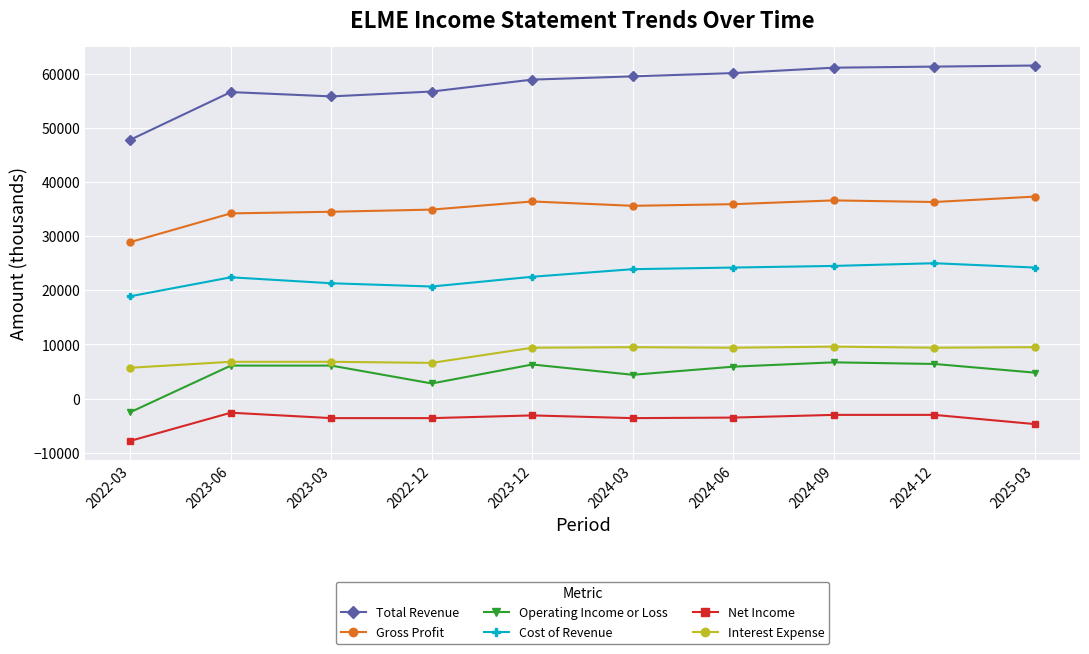

The Interest Expense series shows 3872 at 2024-09. True or false?

False